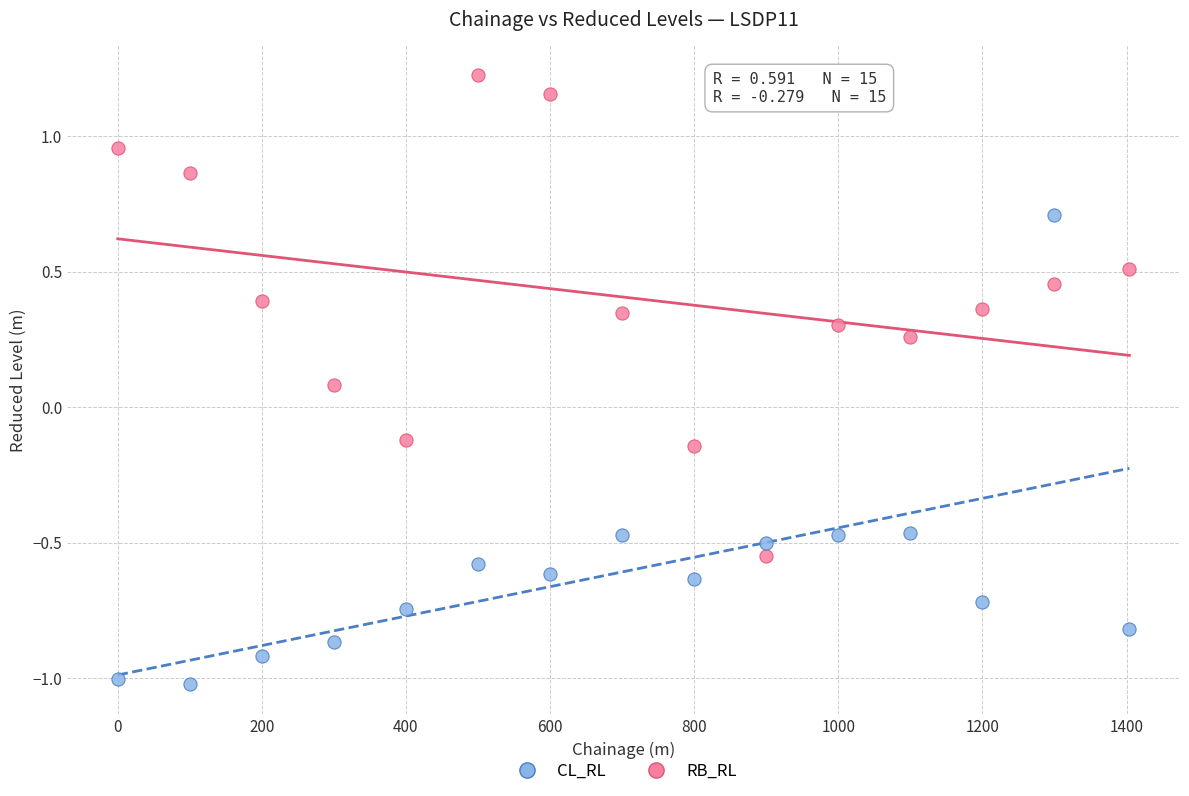

Which series reaches the maximum Y coordinate?

RB_RL